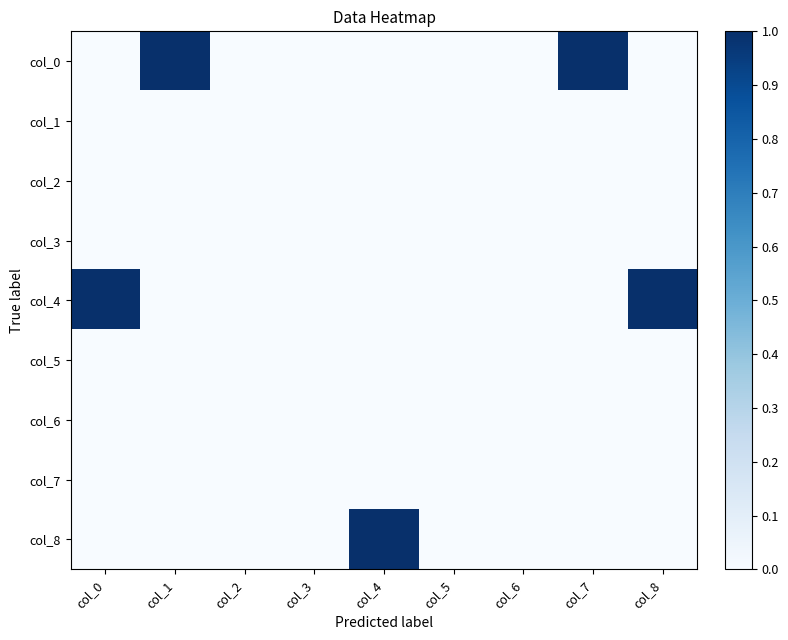

What is the total value across all series at col_8?

1